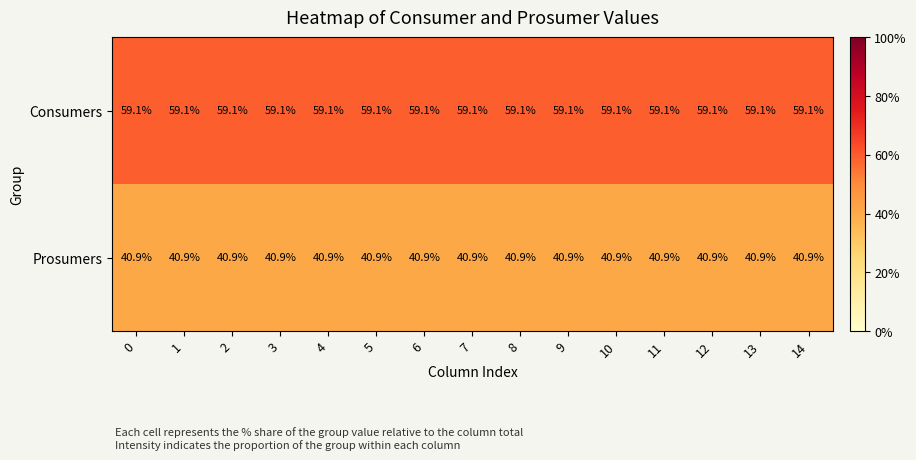

What is the spread (max minus min) of values at 1?

18.2